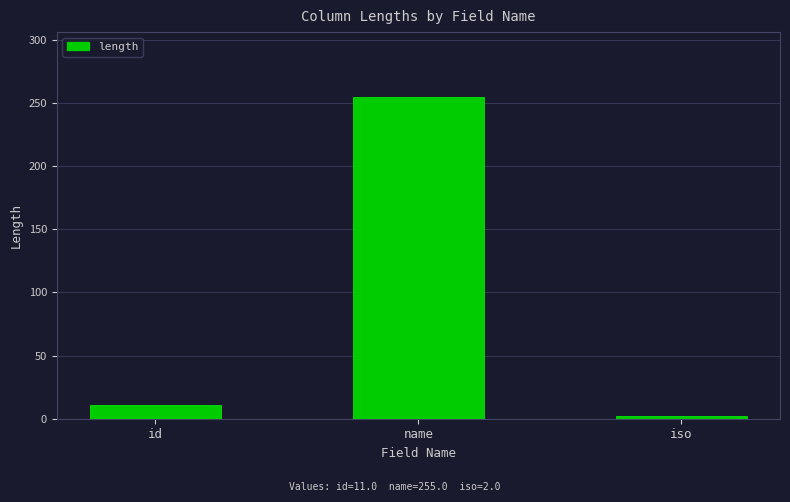

What position from the right is iso?

1